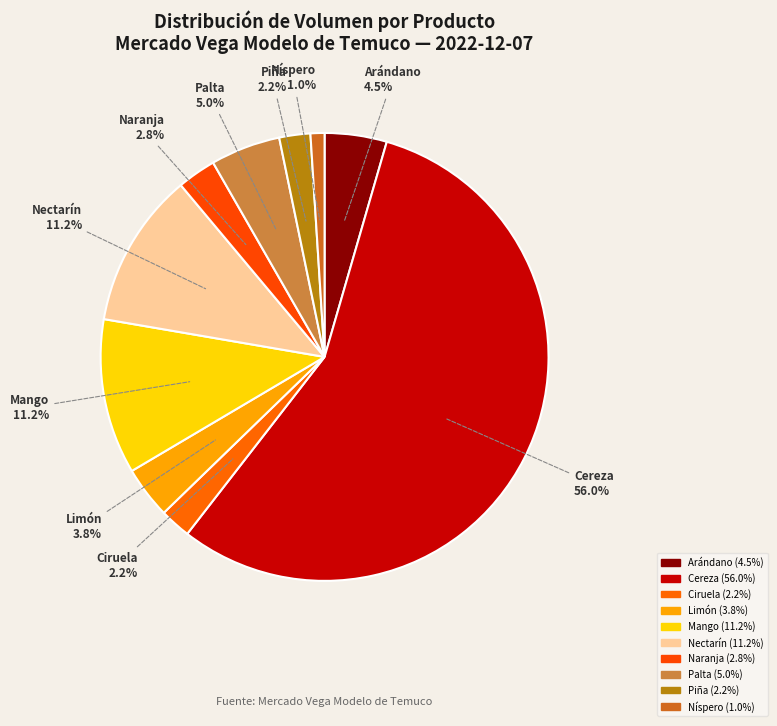

What is the change in value from Arándano to Ciruela?

-200